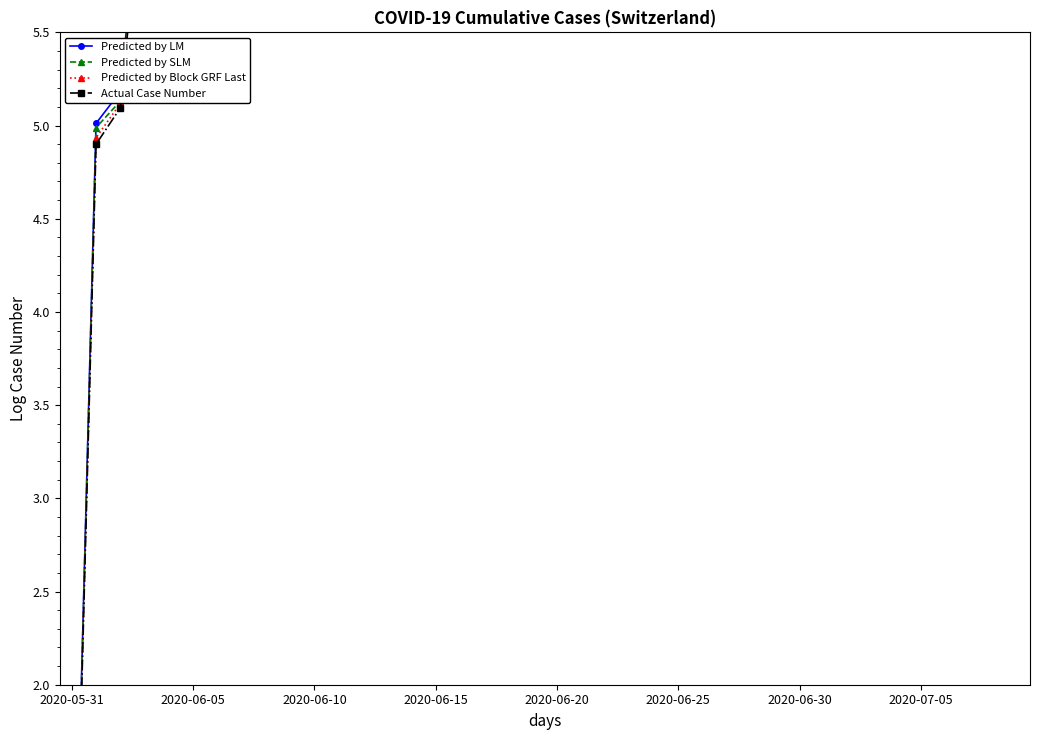

Count the number of categories in the chart.

40